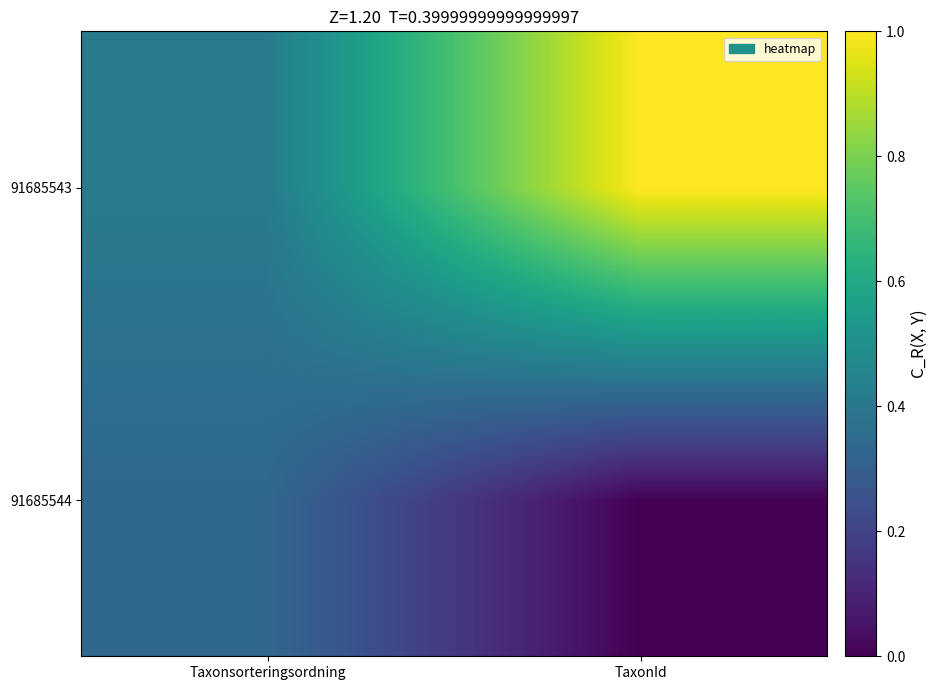

What is the total value across all series at Taxonsorteringsordning?

0.7